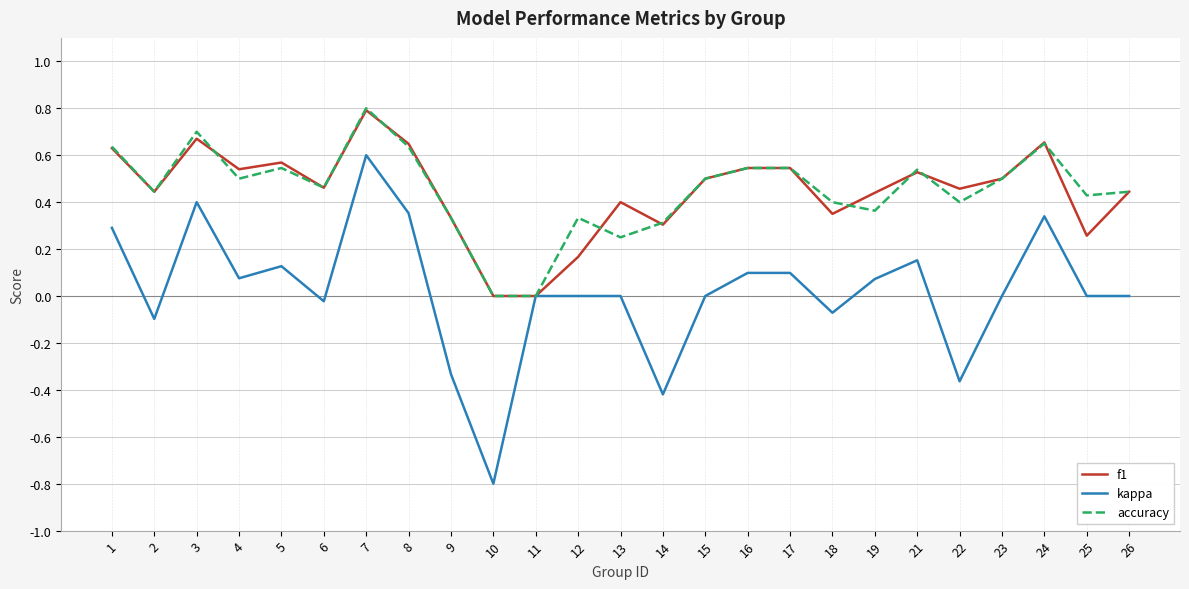

What is the minimum value for kappa?

-0.8